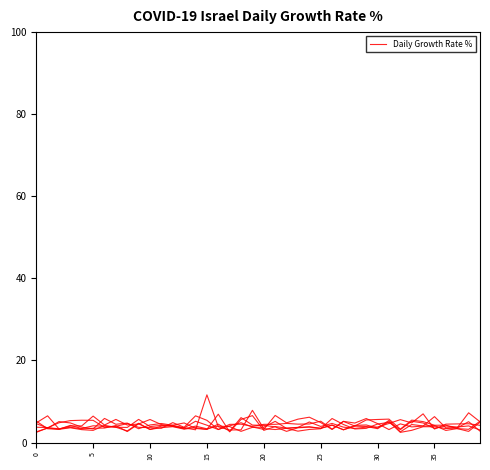

How many lines are shown in the chart?

6